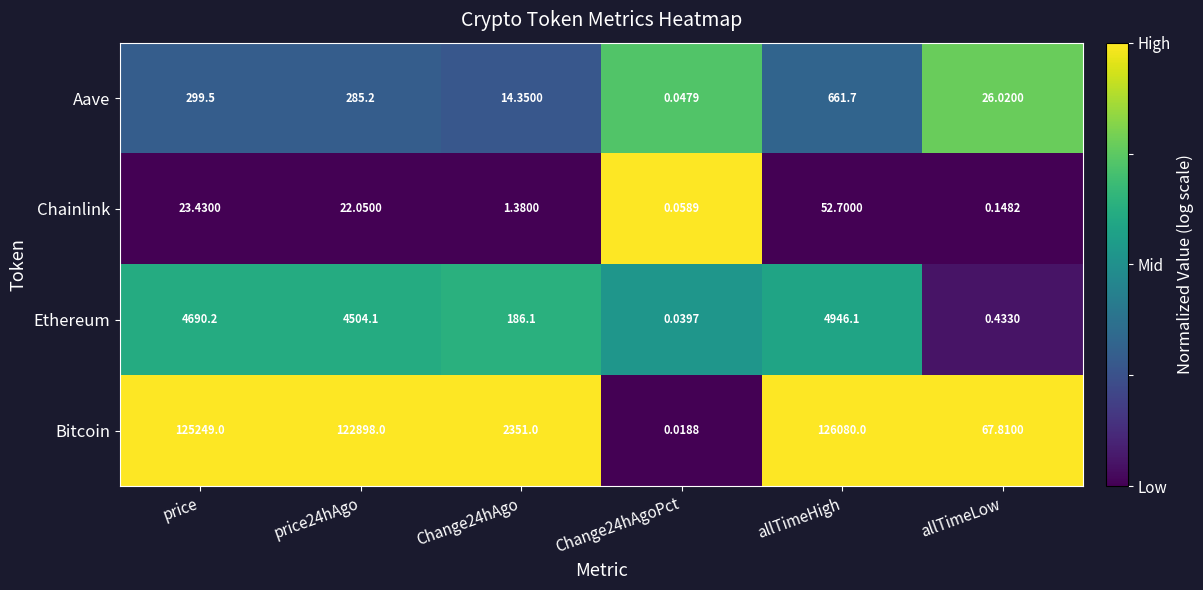

Which series has the largest range (max minus min)?

Bitcoin